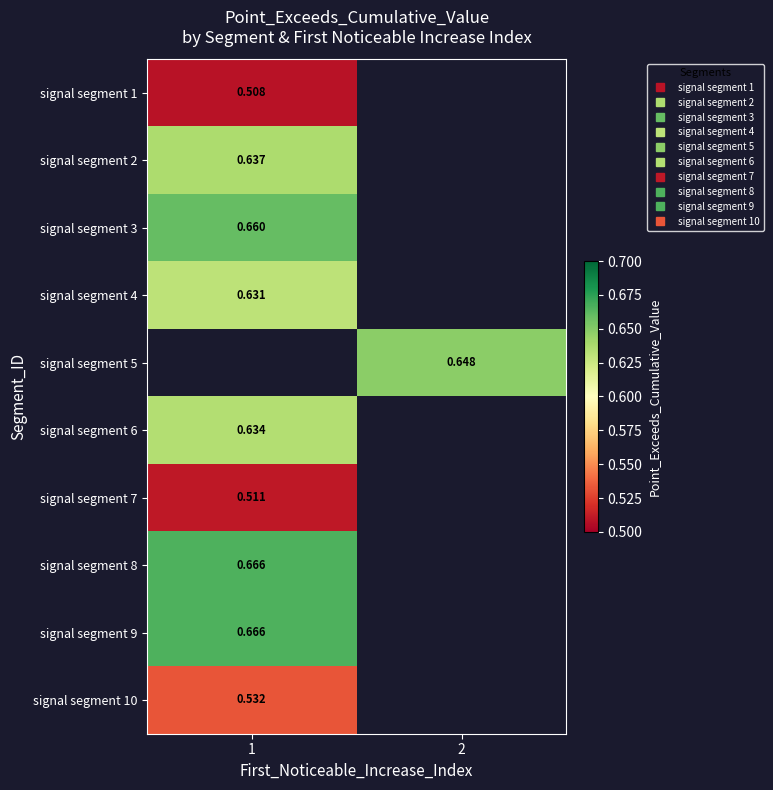

At which category does the chart reach its peak across all series?

1